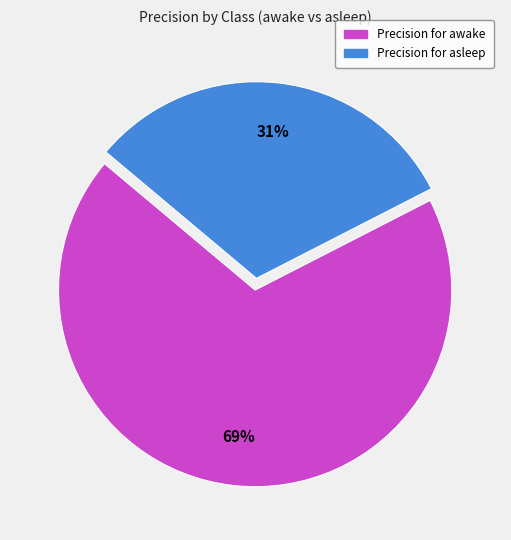

To the nearest percent, what is the average slice percentage?

50%